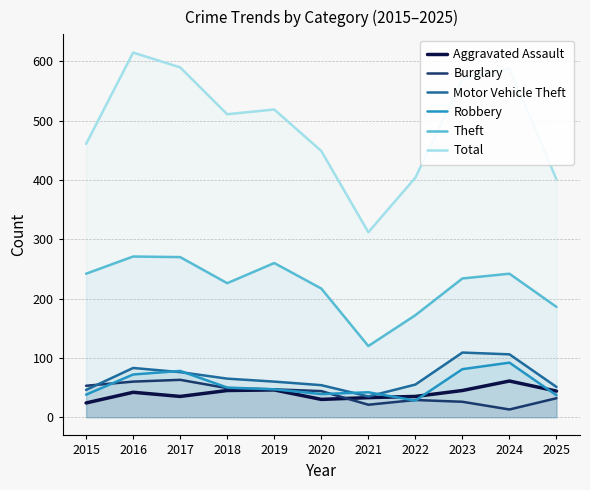

Which label corresponds to the smallest value in the chart?

2024